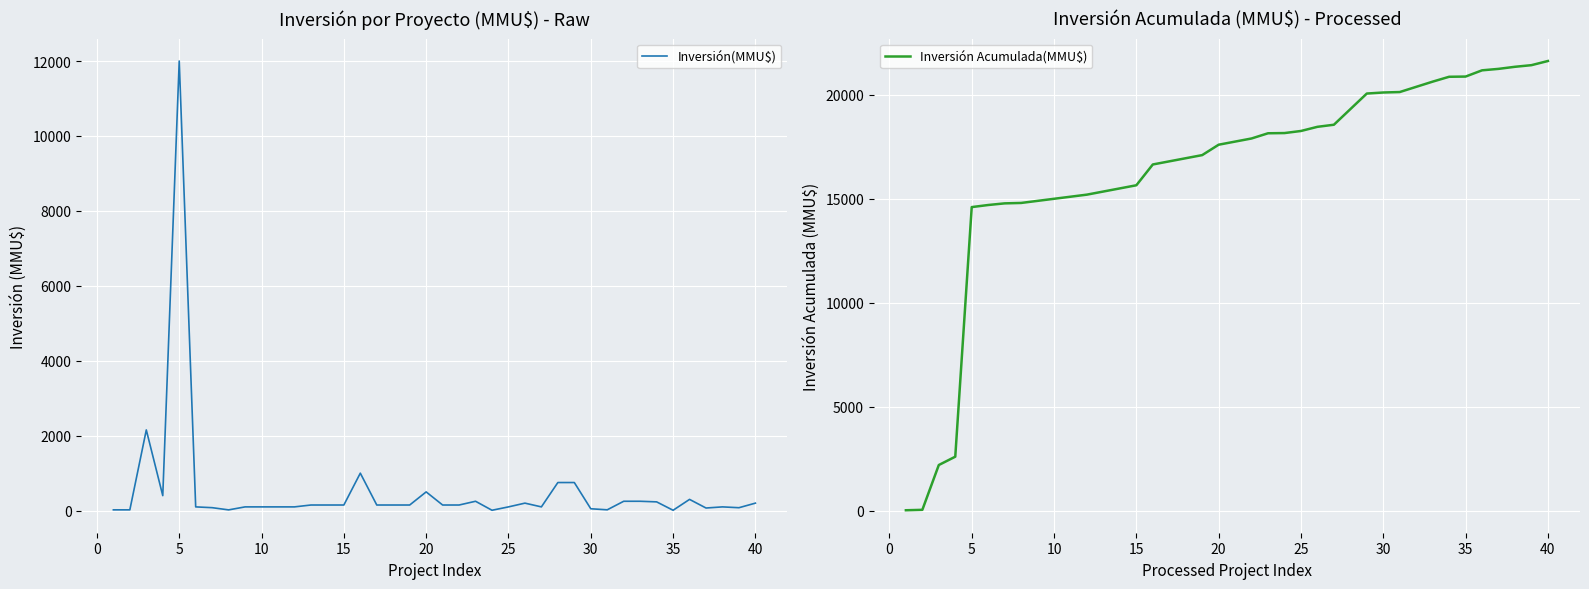

What is the highest value of the Inversión(MMU$) series?

12000